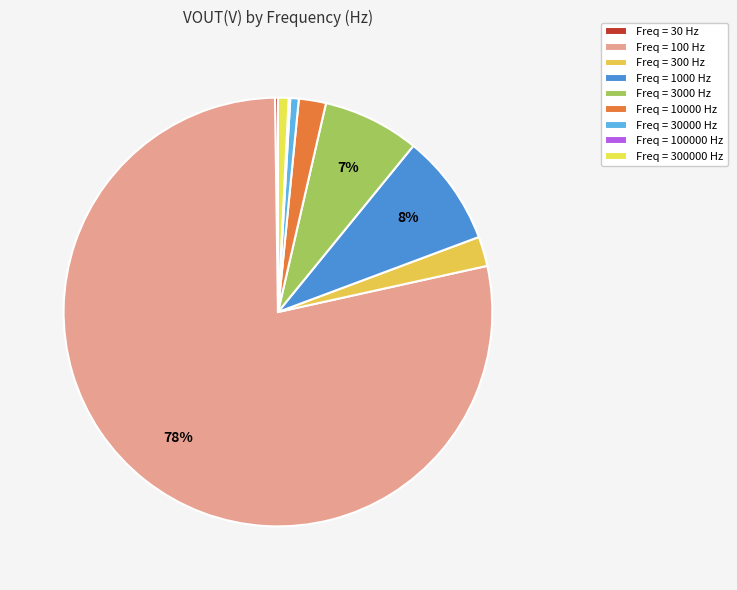

Rank the categories by value from highest to lowest.

100, 1000, 3000, 300, 10000, 300000, 30000, 30, 100000